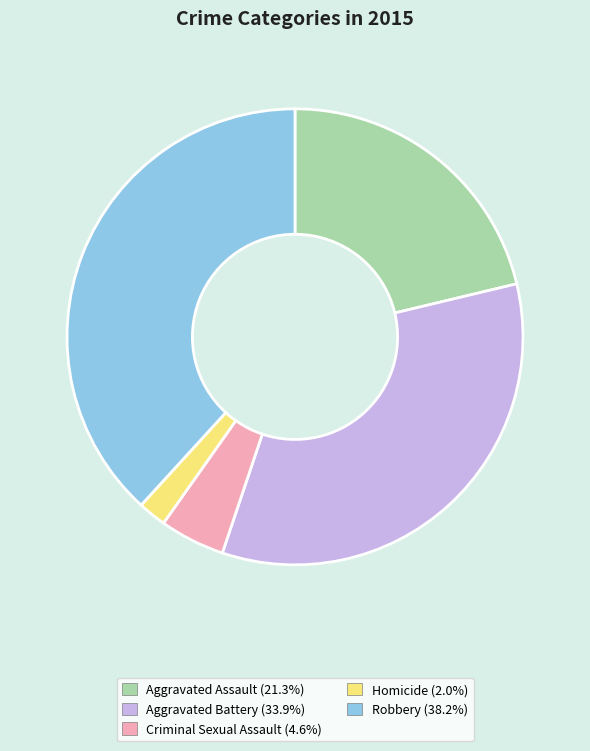

Do Homicide and Robbery together represent more than half of the pie?

No